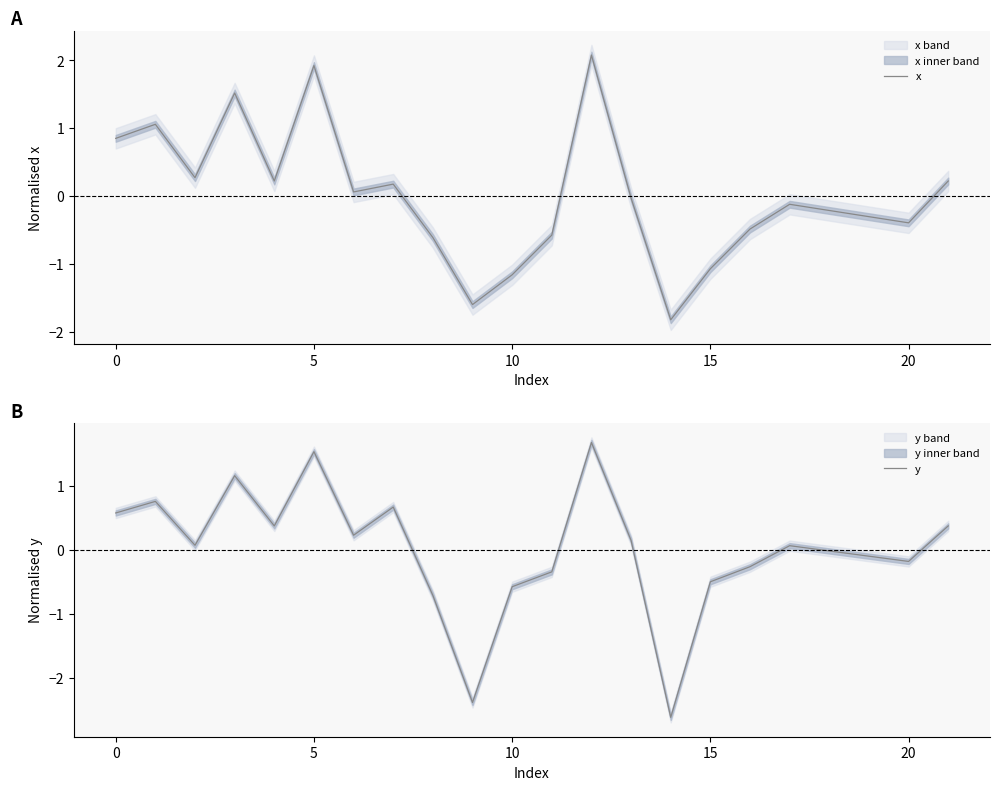

What are all the series names shown in the legend?

x, y